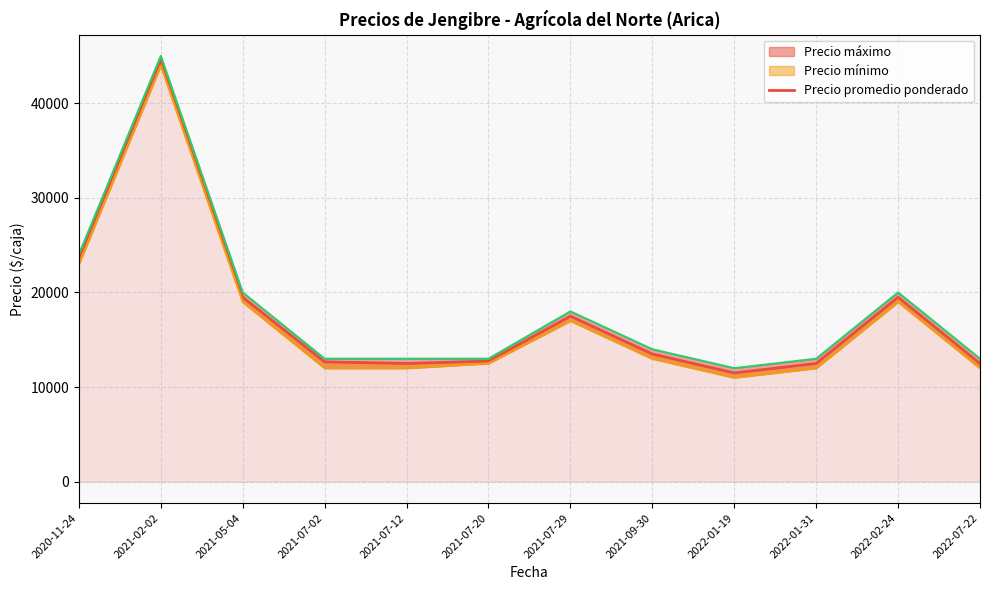

What is the difference between the maximum and second lowest values?

32000